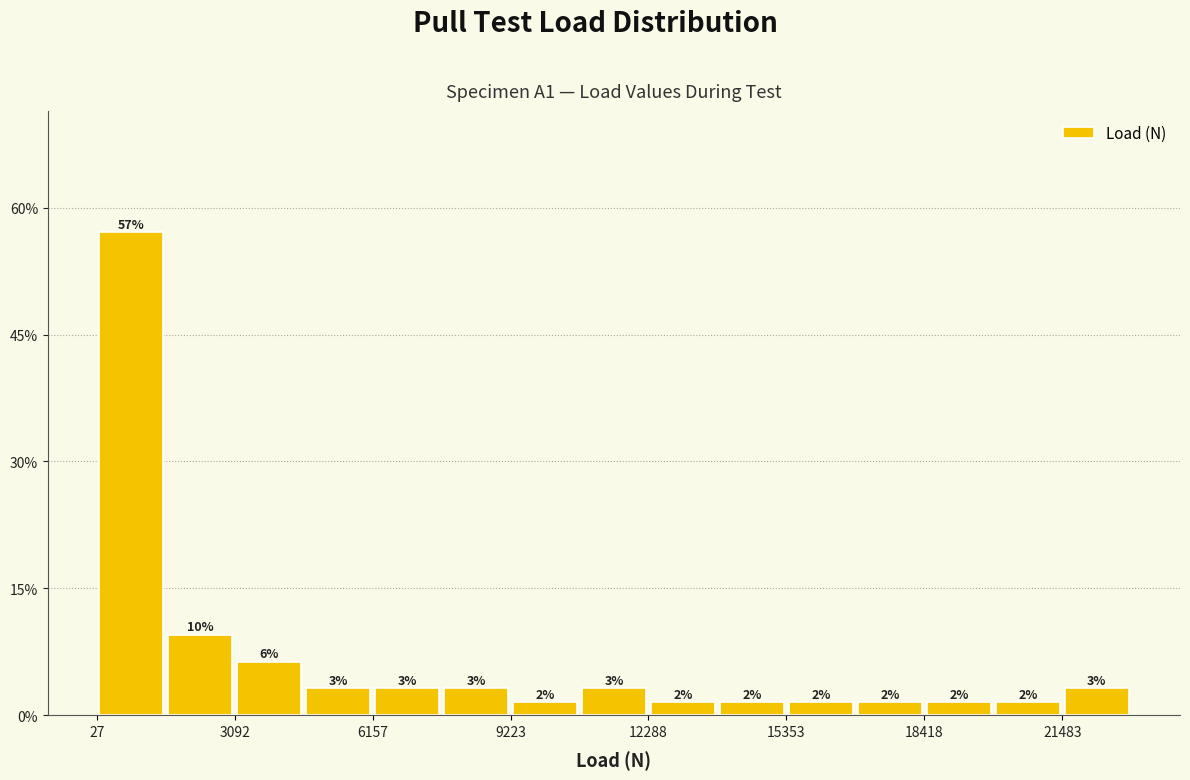

Read against the x-axis, roughly where is the centre of the tallest bar?

1000